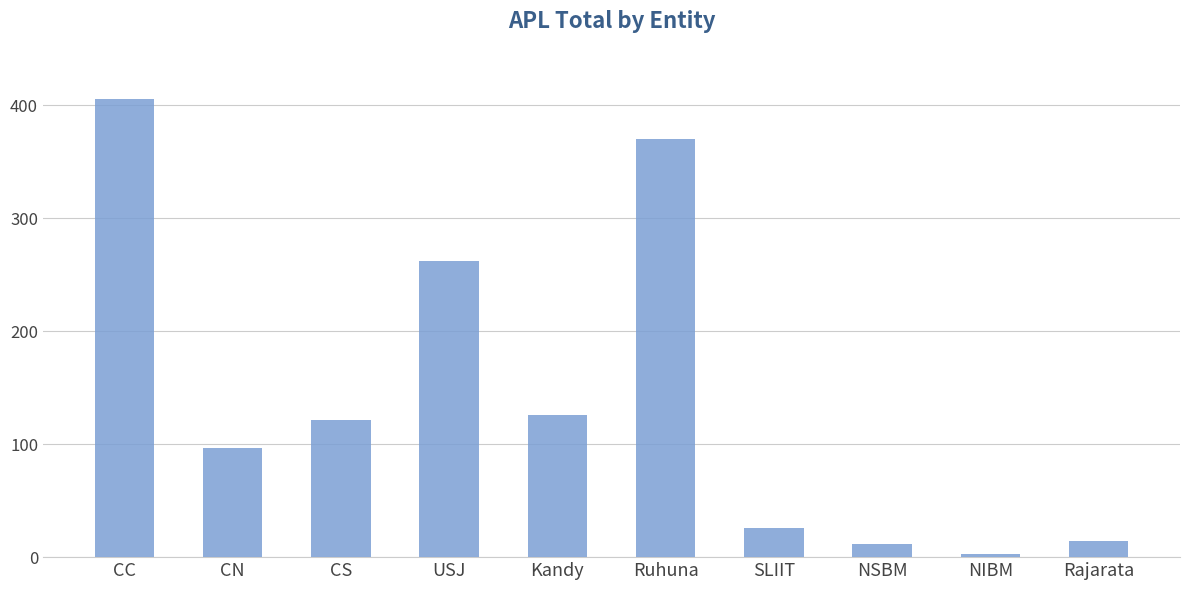

At which label does the data first exceed 121?

CC